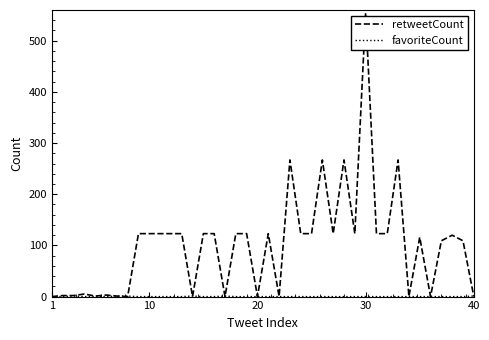

What is the highest value of the retweetCount series?

554